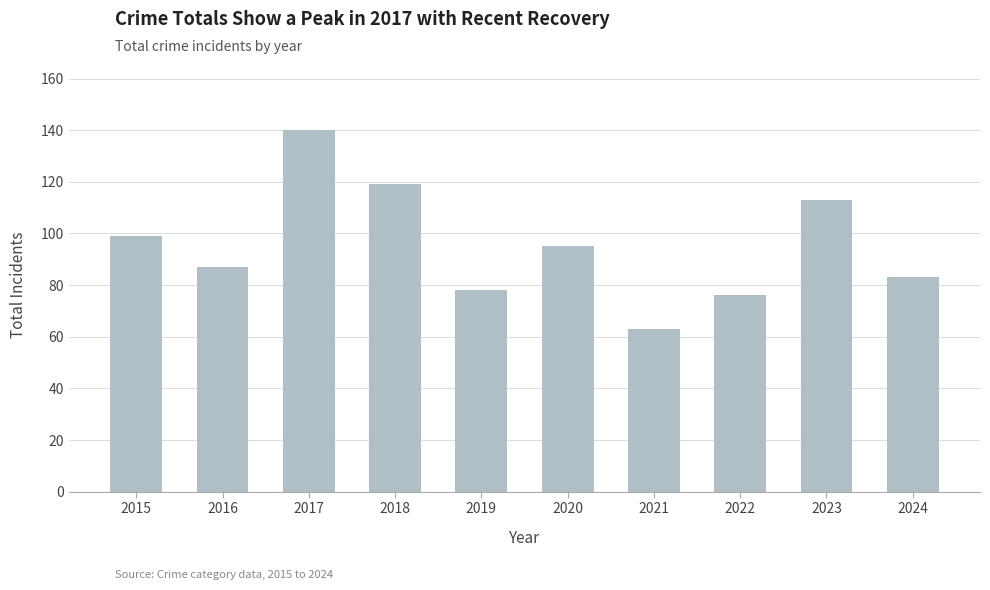

Rank the categories by value from lowest to highest.

2021, 2022, 2019, 2024, 2016, 2020, 2015, 2023, 2018, 2017